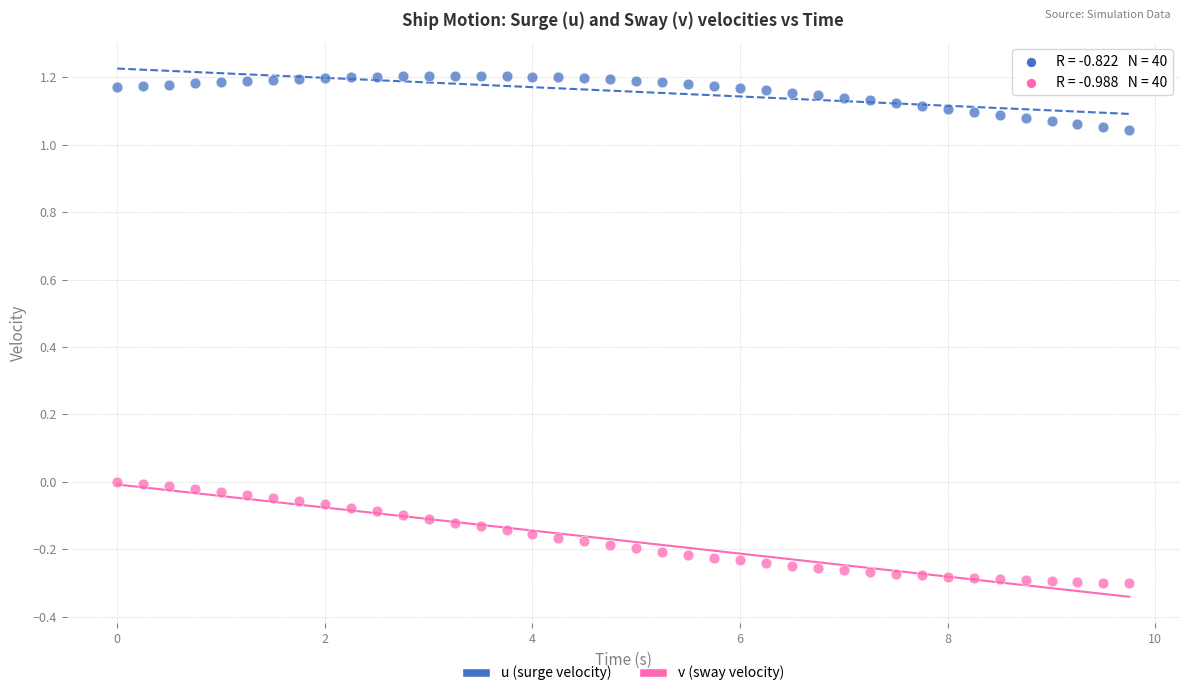

Which series reaches the maximum Y coordinate?

u (surge velocity)